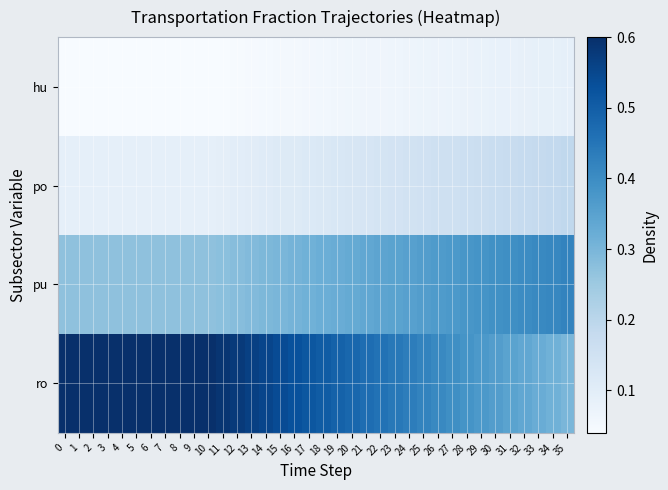

What is the total value across all series at 24?

1.0